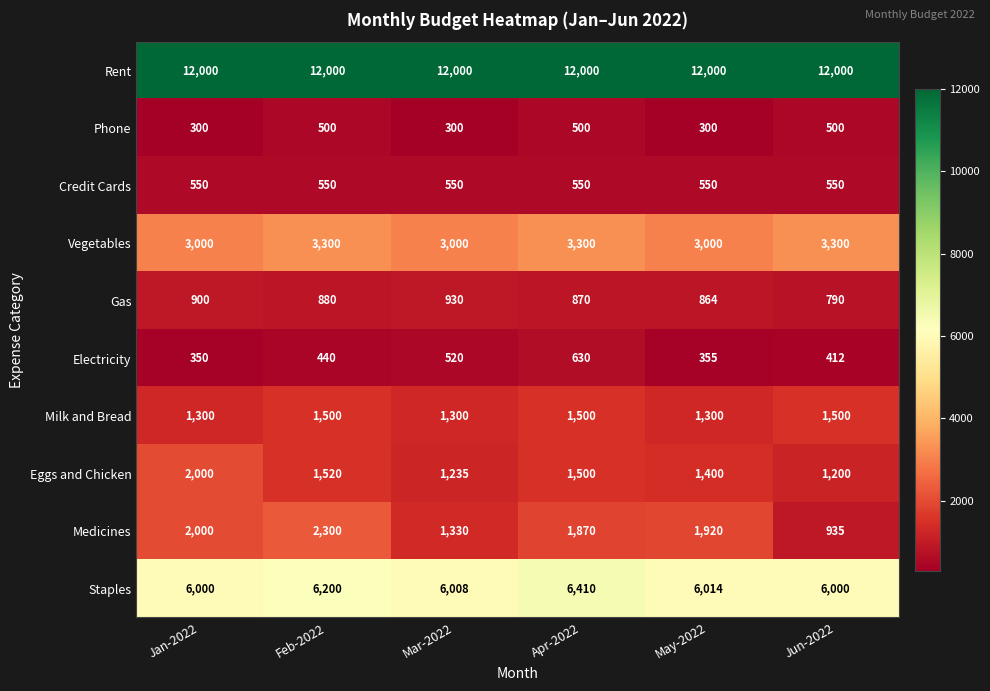

What is the greatest value displayed?

12000